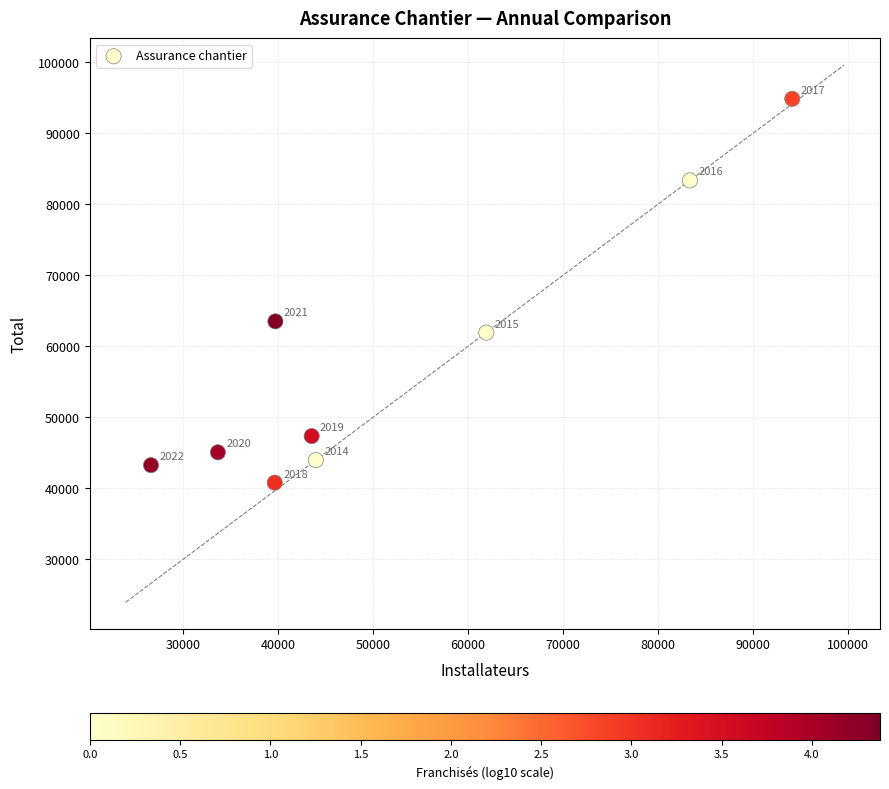

What is the average Y value?

58209.3